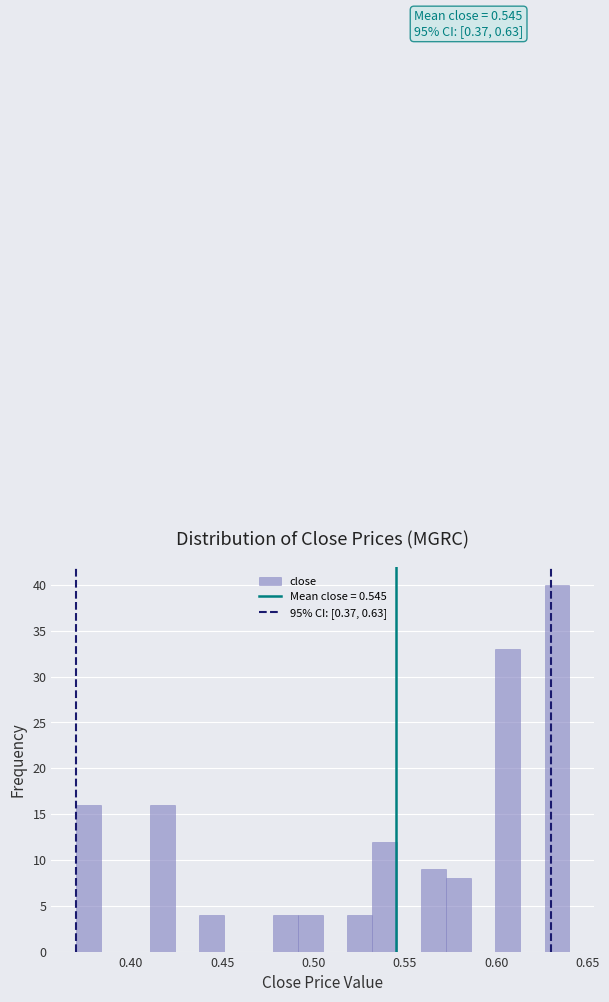

Around what value on the x-axis is the tallest bar? Give the approximate position of its centre, as read against the axis.

0.635